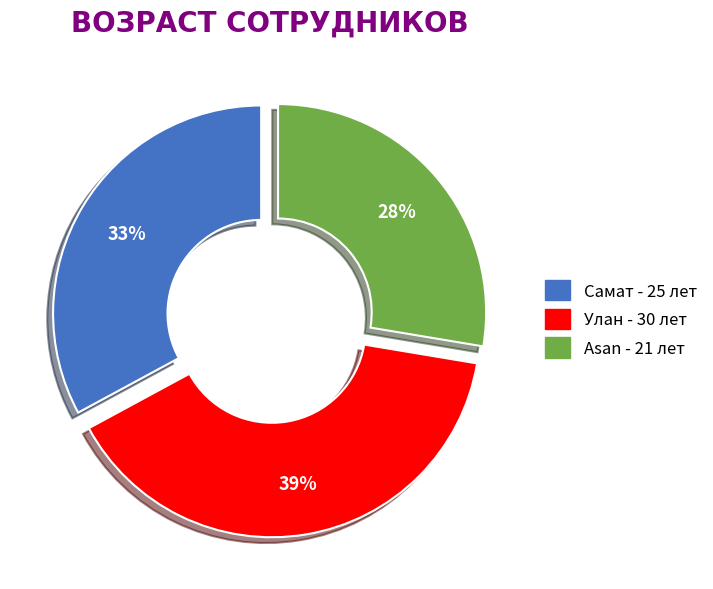

Combined, do Самат and Asan account for over 50%?

Yes